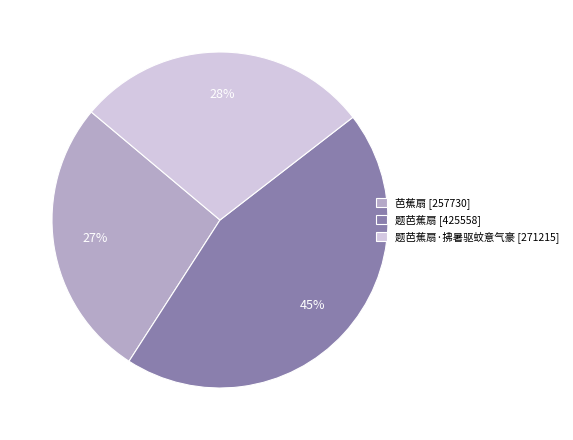

Does any single category account for the majority?

No